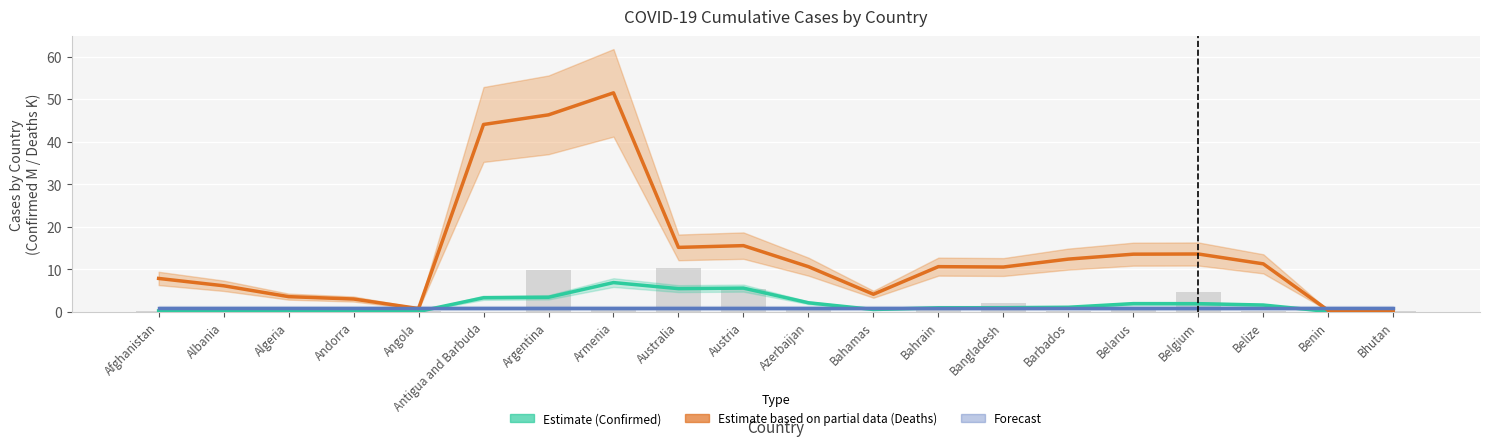

What is the difference between the maximum and minimum values in the Confirmed (Estimate) series?

6.8